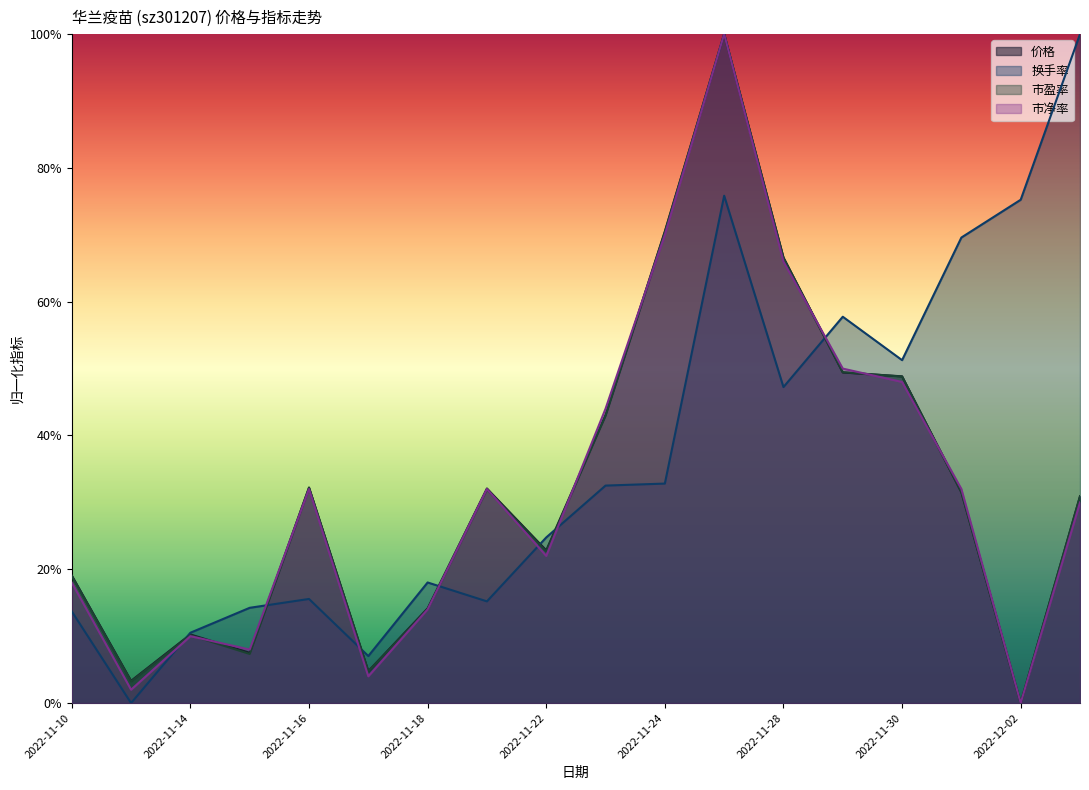

Reading left to right, what are all the values shown in this chart?

价格: 2022-11-10=0.2	2022-11-11=0.0	2022-11-14=0.1	2022-11-15=0.1	2022-11-16=0.3	2022-11-17=0.0	2022-11-18=0.1	2022-11-21=0.3	2022-11-22=0.2	2022-11-23=0.4	2022-11-24=0.7	2022-11-25=1.0	2022-11-28=0.7	2022-11-29=0.5	2022-11-30=0.5	2022-12-01=0.3	2022-12-02=0.0	2022-12-05=0.3
换手率: 2022-11-10=0.1	2022-11-11=0.0	2022-11-14=0.1	2022-11-15=0.1	2022-11-16=0.2	2022-11-17=0.1	2022-11-18=0.2	2022-11-21=0.2	2022-11-22=0.2	2022-11-23=0.3	2022-11-24=0.3	2022-11-25=0.8	2022-11-28=0.5	2022-11-29=0.6	2022-11-30=0.5	2022-12-01=0.7	2022-12-02=0.8	2022-12-05=1.0
市盈率: 2022-11-10=0.2	2022-11-11=0.0	2022-11-14=0.1	2022-11-15=0.1	2022-11-16=0.3	2022-11-17=0.0	2022-11-18=0.1	2022-11-21=0.3	2022-11-22=0.2	2022-11-23=0.4	2022-11-24=0.7	2022-11-25=1.0	2022-11-28=0.7	2022-11-29=0.5	2022-11-30=0.5	2022-12-01=0.3	2022-12-02=0.0	2022-12-05=0.3
市净率: 2022-11-10=0.2	2022-11-11=0.0	2022-11-14=0.1	2022-11-15=0.1	2022-11-16=0.3	2022-11-17=0.0	2022-11-18=0.1	2022-11-21=0.3	2022-11-22=0.2	2022-11-23=0.4	2022-11-24=0.7	2022-11-25=1.0	2022-11-28=0.7	2022-11-29=0.5	2022-11-30=0.5	2022-12-01=0.3	2022-12-02=0.0	2022-12-05=0.3